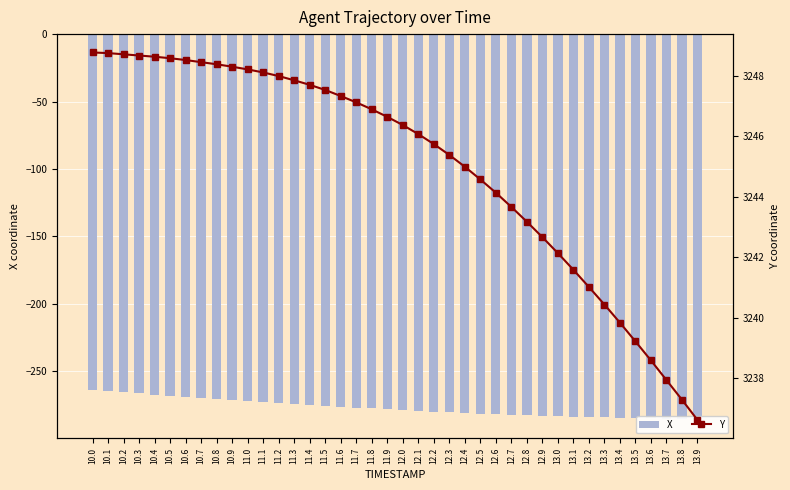

What is the sum of all X values?

-11086.3